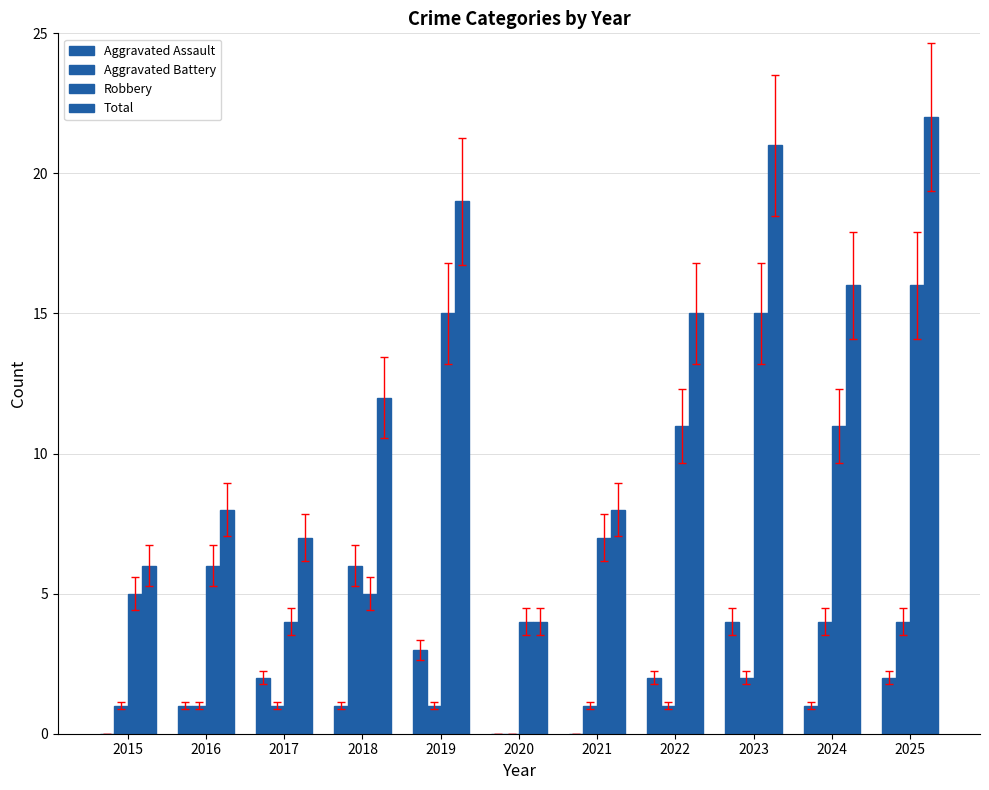

Reading right to left, list all the values displayed in this chart.

Aggravated Assault: 2025=2	2024=1	2023=4	2022=2	2021=0	2020=0	2019=3	2018=1	2017=2	2016=1	2015=0
Aggravated Battery: 2025=4	2024=4	2023=2	2022=1	2021=1	2020=0	2019=1	2018=6	2017=1	2016=1	2015=1
Robbery: 2025=16	2024=11	2023=15	2022=11	2021=7	2020=4	2019=15	2018=5	2017=4	2016=6	2015=5
Total: 2025=22	2024=16	2023=21	2022=15	2021=8	2020=4	2019=19	2018=12	2017=7	2016=8	2015=6